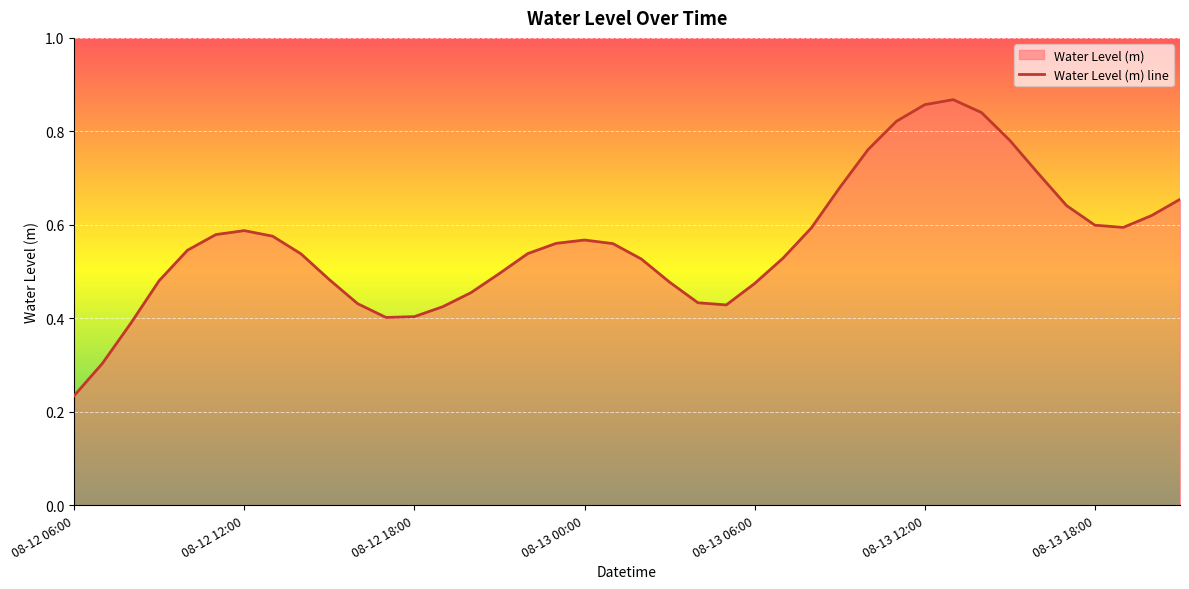

Count the number of categories in the chart.

40